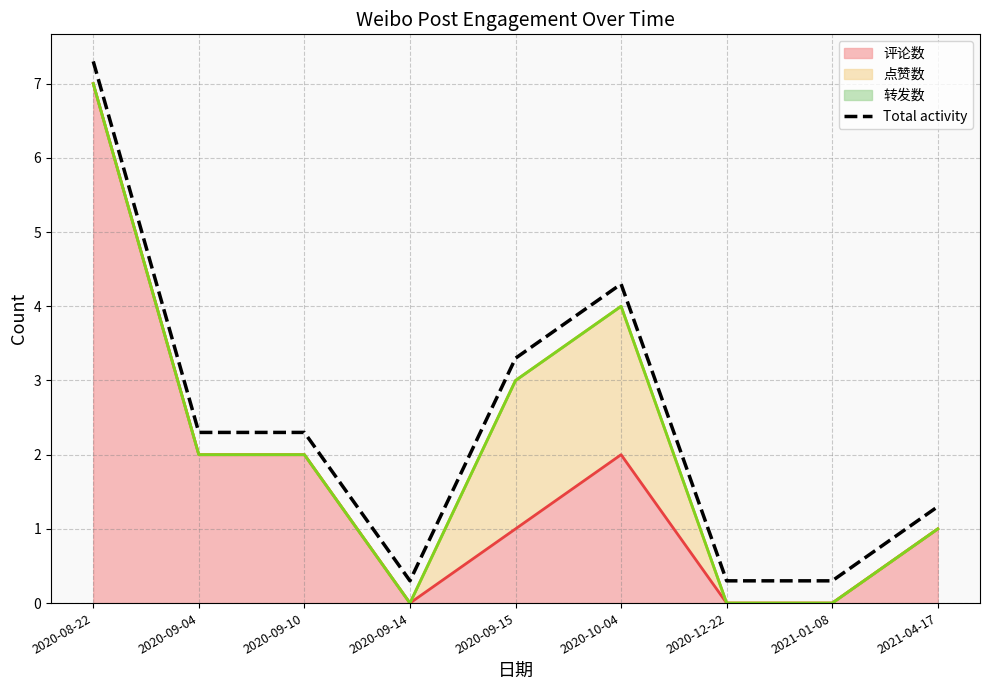

True or false: the data has more than 2 interior local peaks.

False